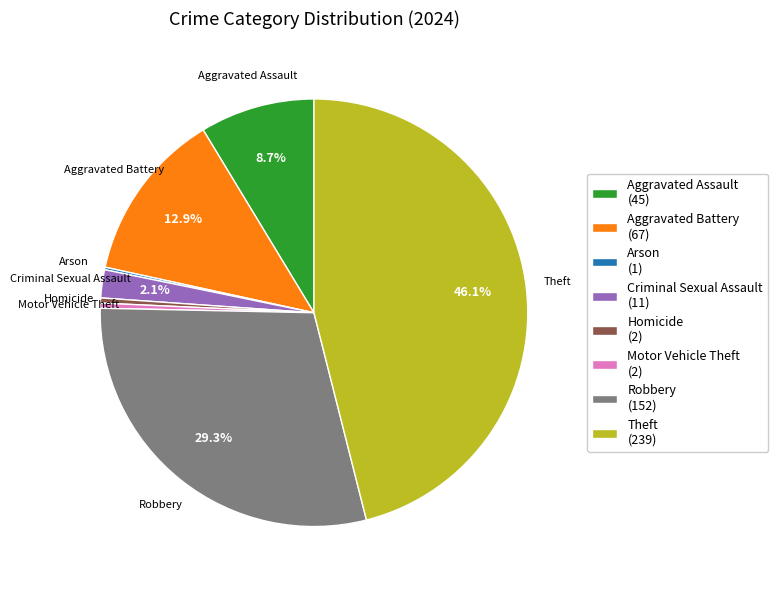

Does Criminal Sexual Assault (11) account for over 50% of the chart?

No